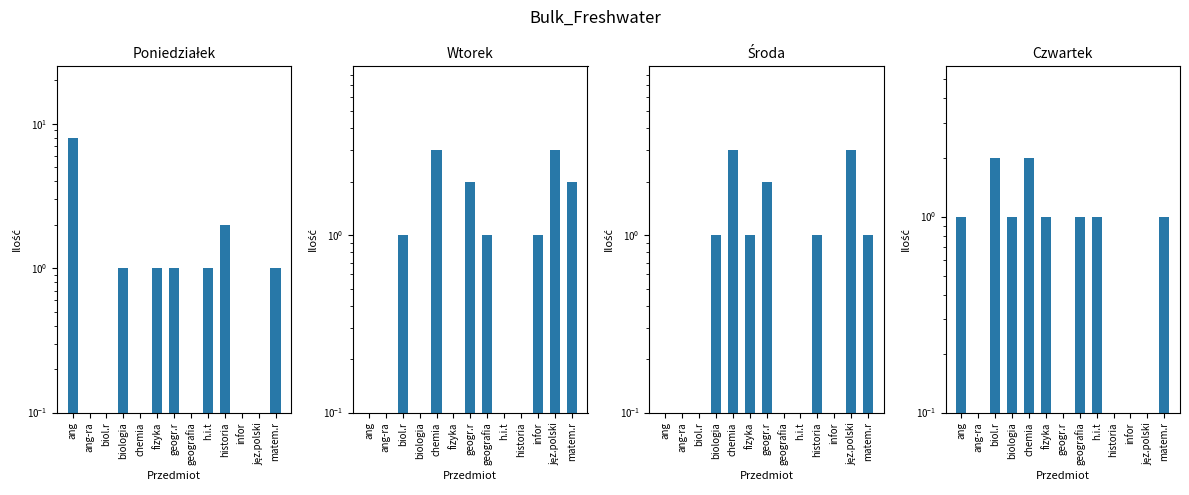

Which series changed the most between infor and jęz.polski?

Środa